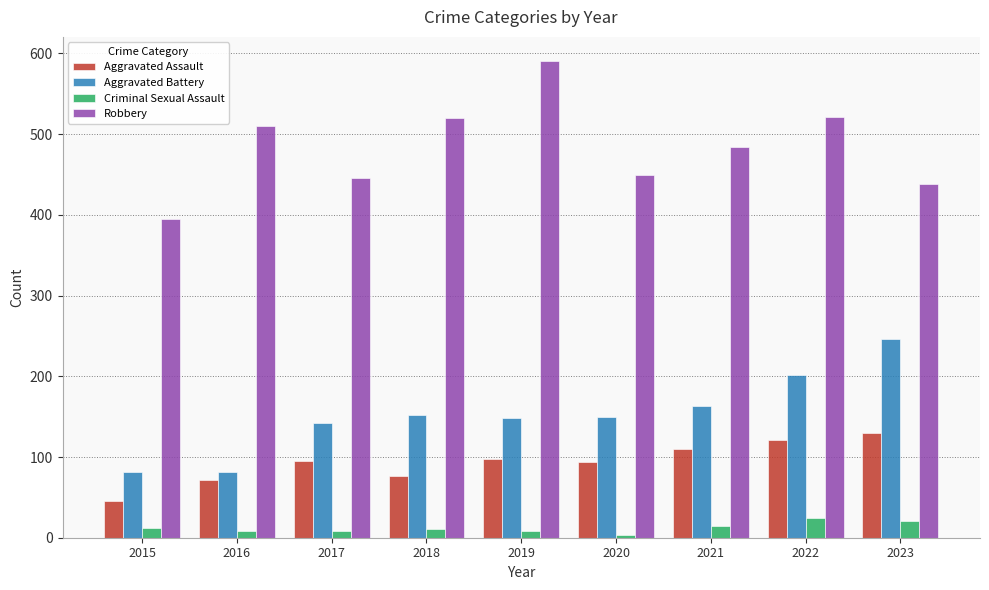

What is the average value of the Criminal Sexual Assault series?

12